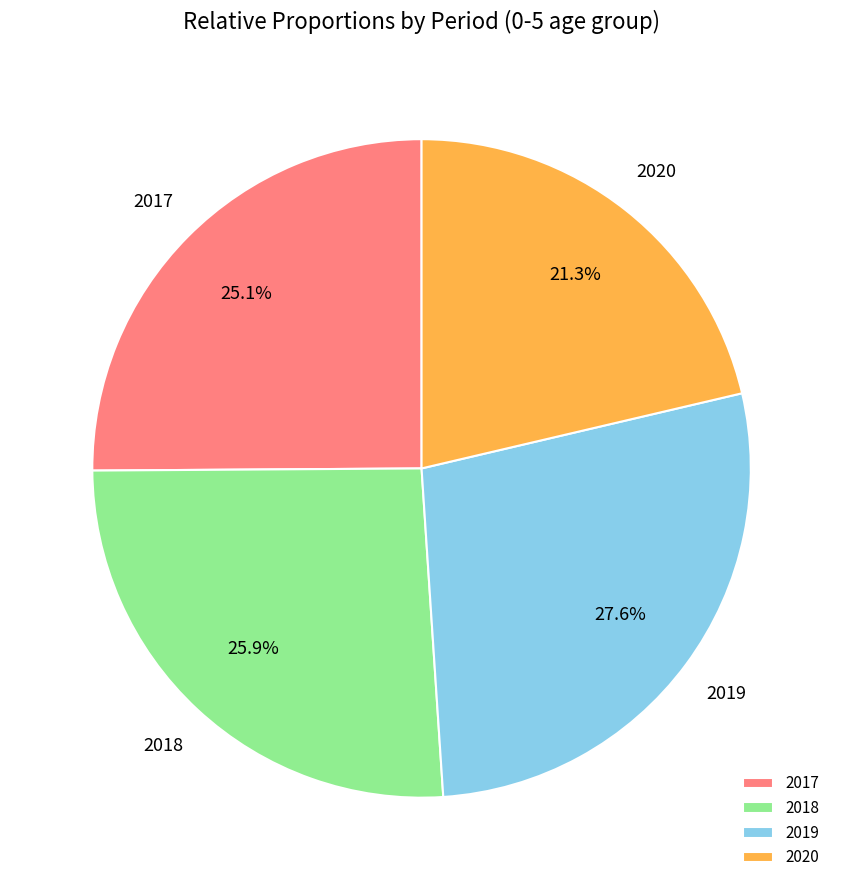

Is the sum of 2017 and 2020 greater than half?

No